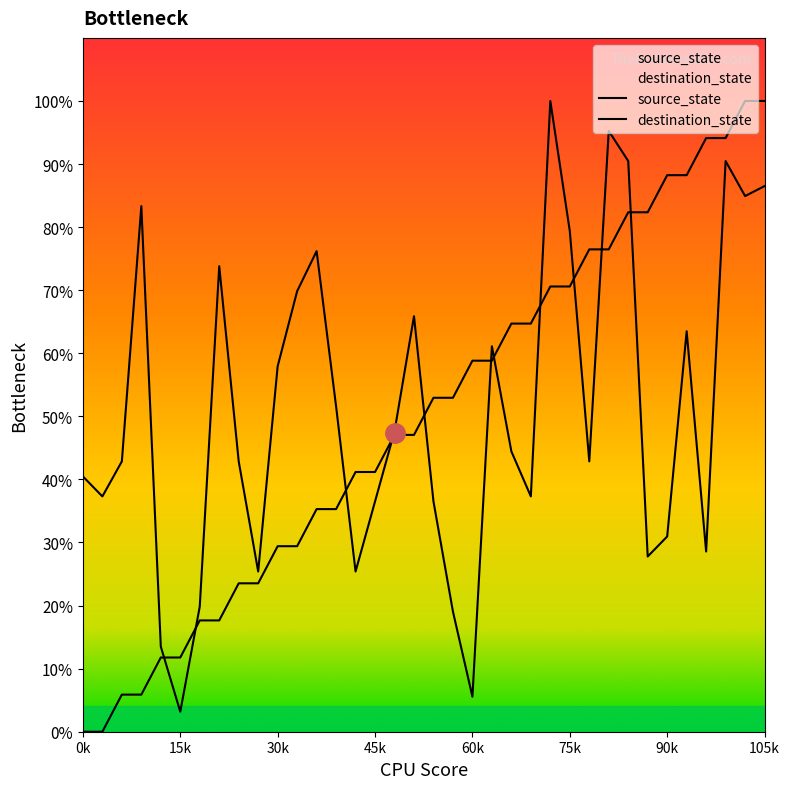

What are all the series names shown in the legend?

source_state, destination_state